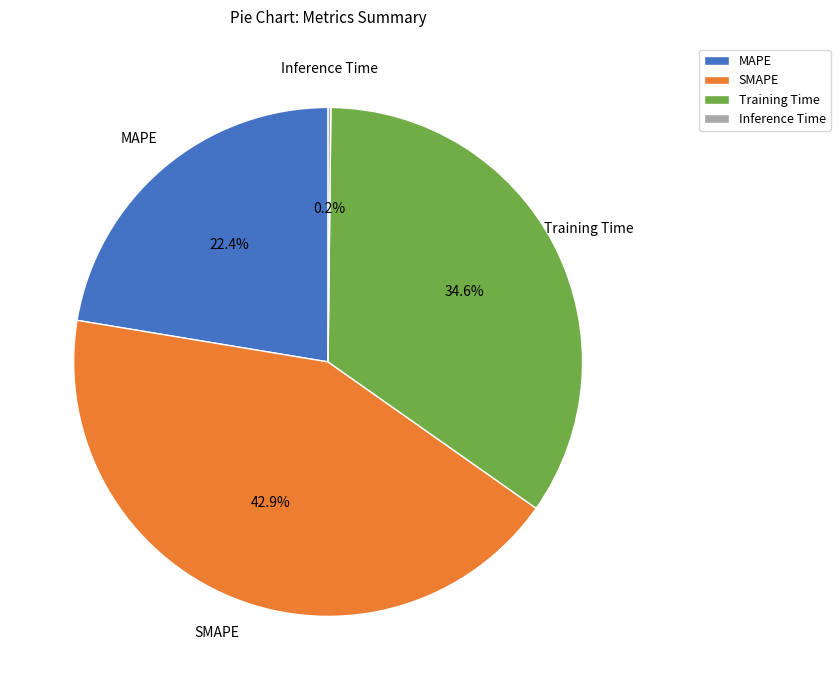

True or false: SMAPE accounts for 43% of the total.

True